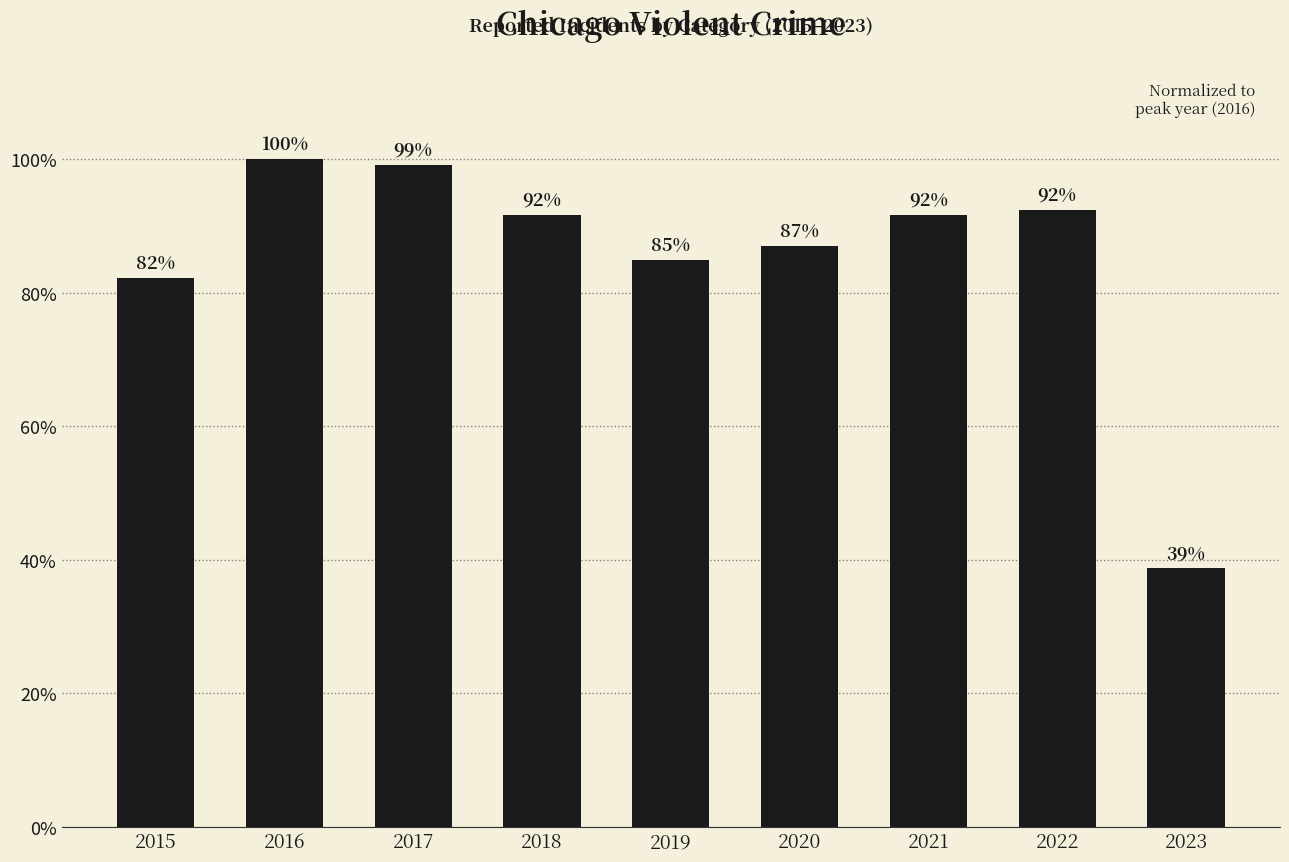

Read the value at 2023.

38.7